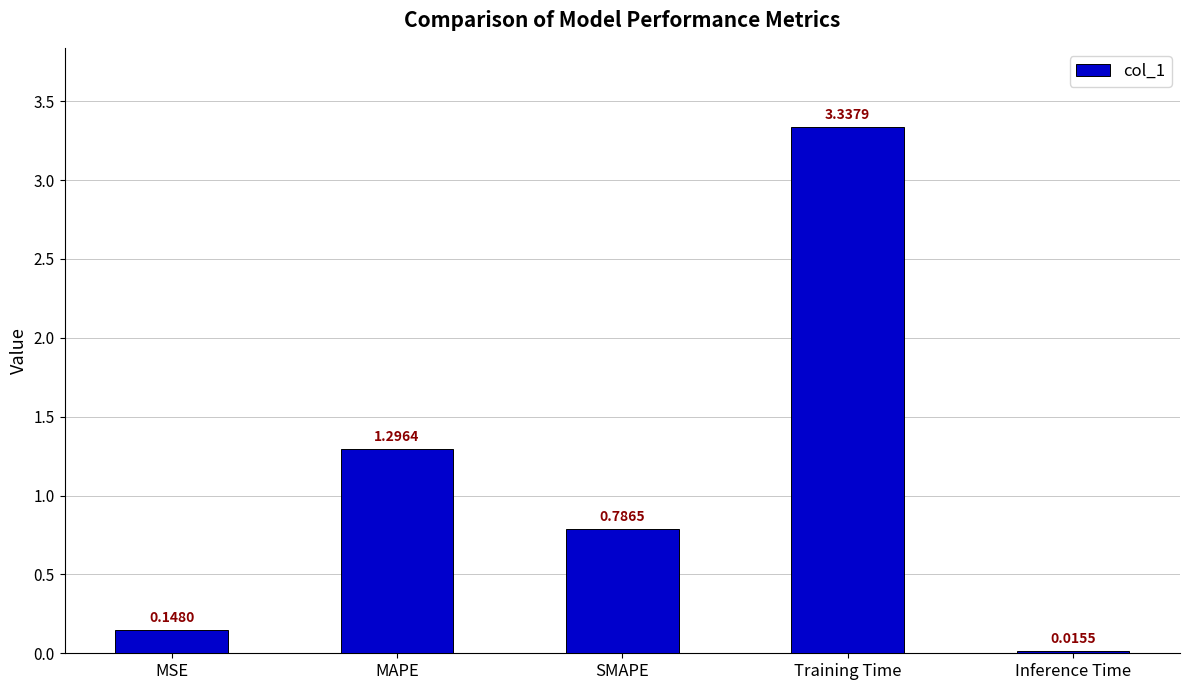

Rank the categories by value from lowest to highest.

Inference Time, MSE, SMAPE, MAPE, Training Time